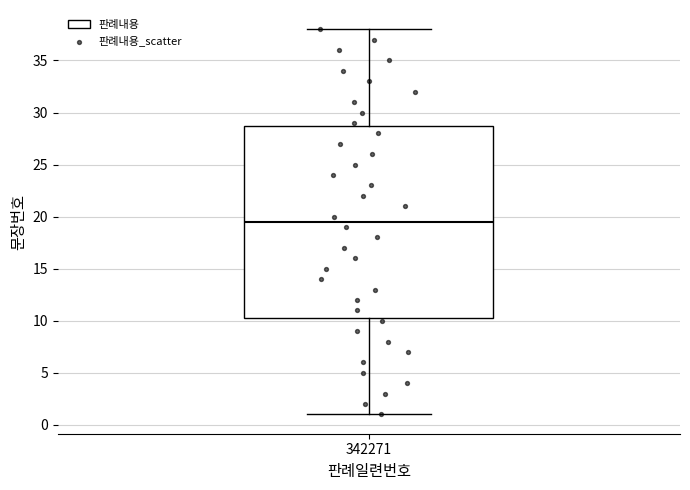

Read this box plot against the y-axis: the position of the median line, the range covered by the box, and the ends of both whiskers. The values are not printed on the chart, so give them approximately, as read against the axis.

median 19.5, box 10.5 to 29.0, whiskers 1.0 to 38.0